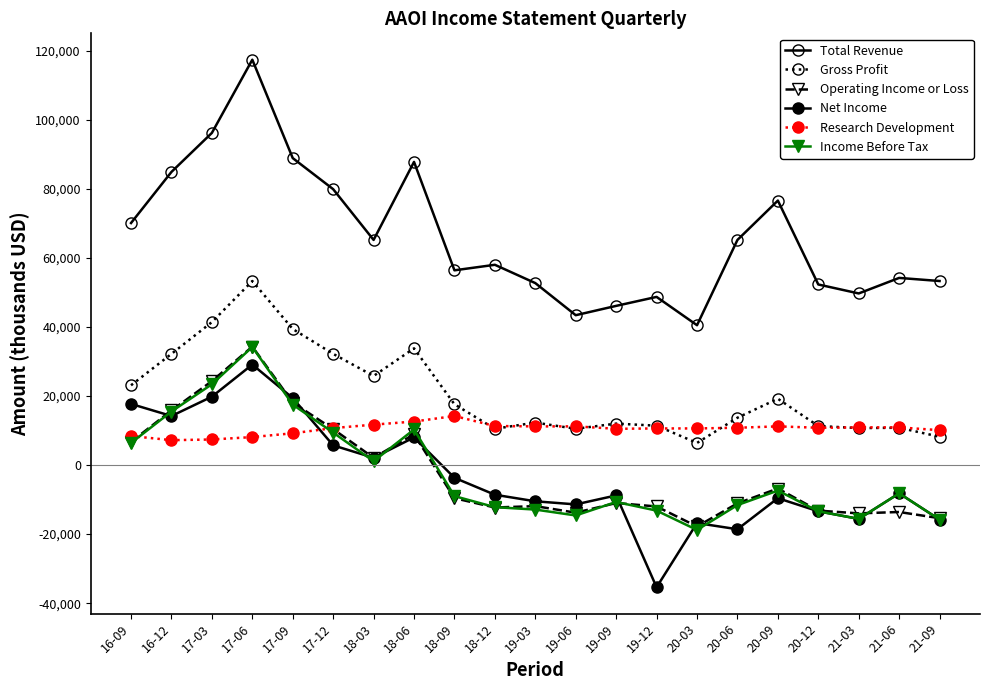

In Total Revenue, how many points are higher than both neighbors (excluding endpoints)?

6